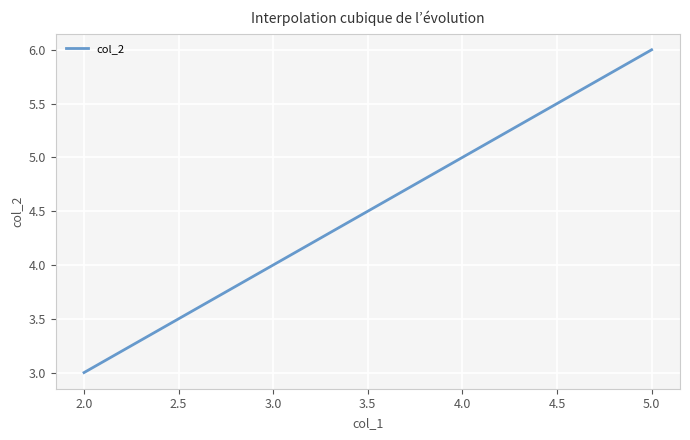

Is this an area chart (filled region under the line)?

No